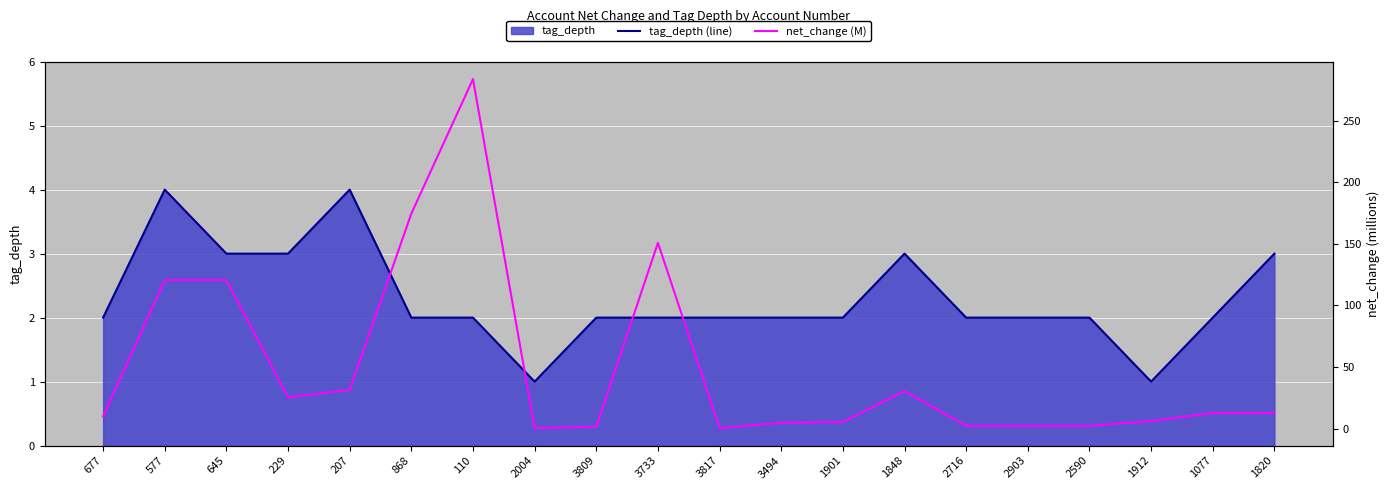

The tag_depth (line) series shows 3.1 at 1077. True or false?

False